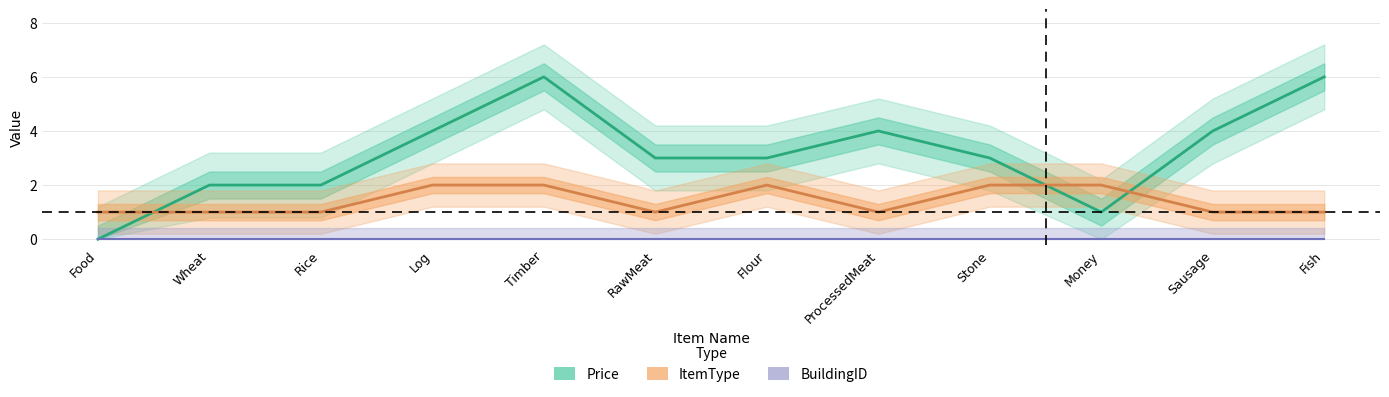

What position from the left is Fish?

12